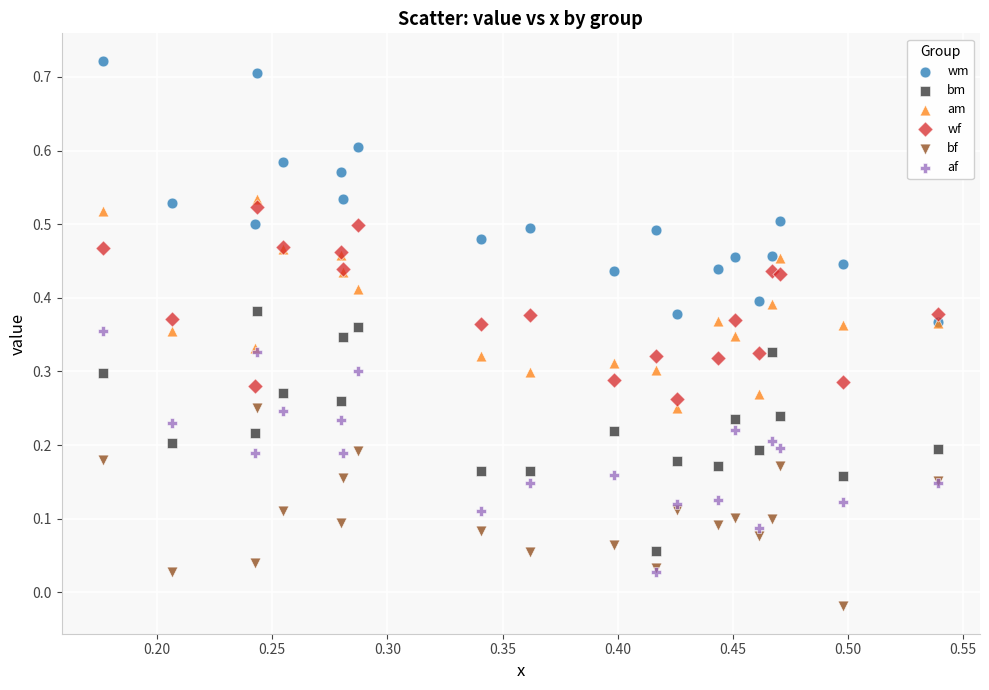

Which series has the largest Y range (max minus min)?

wm